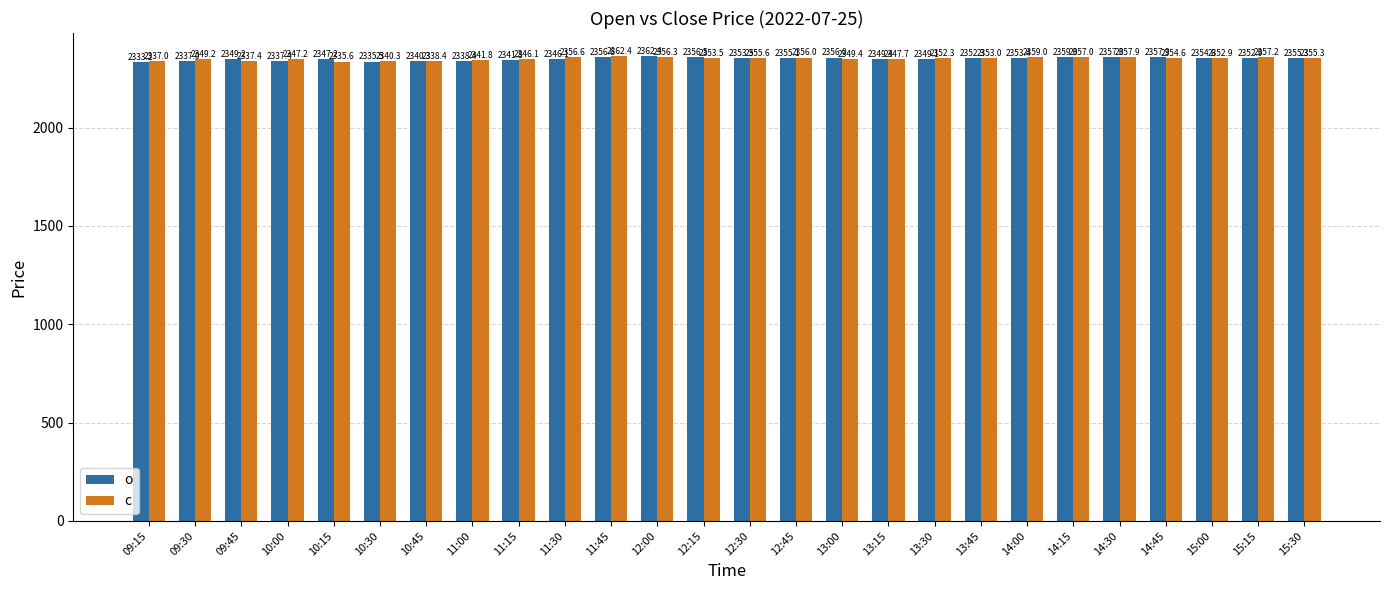

What is the difference between the highest and lowest values at 12:15?

3.0